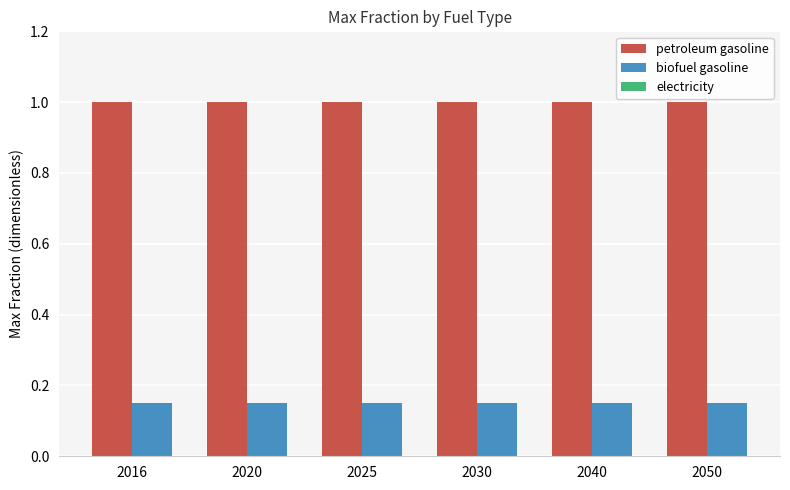

At 2030, list the series in order from smallest to largest.

biofuel gasoline, petroleum gasoline